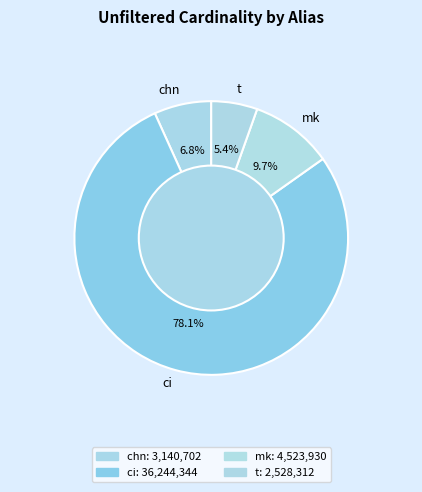

Which slice is the smallest?

t